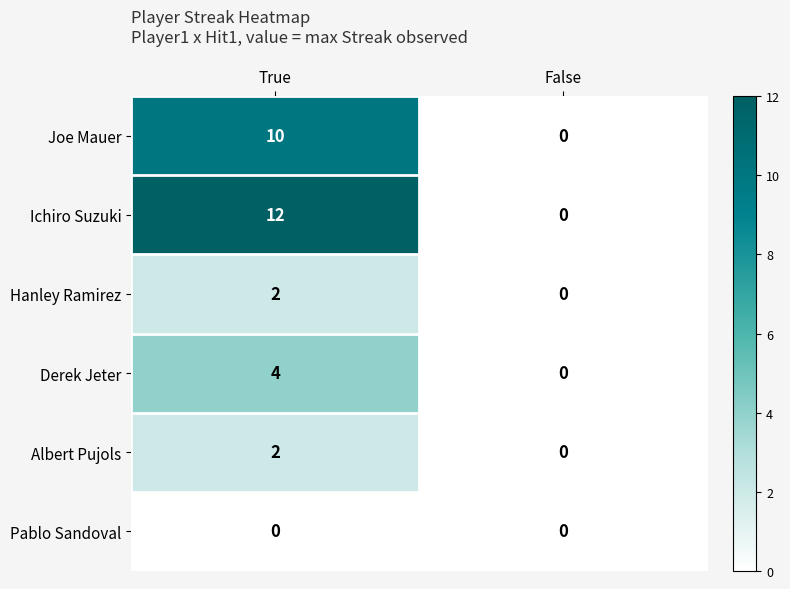

True or false: Hanley Ramirez has a value of 0 at True.

False